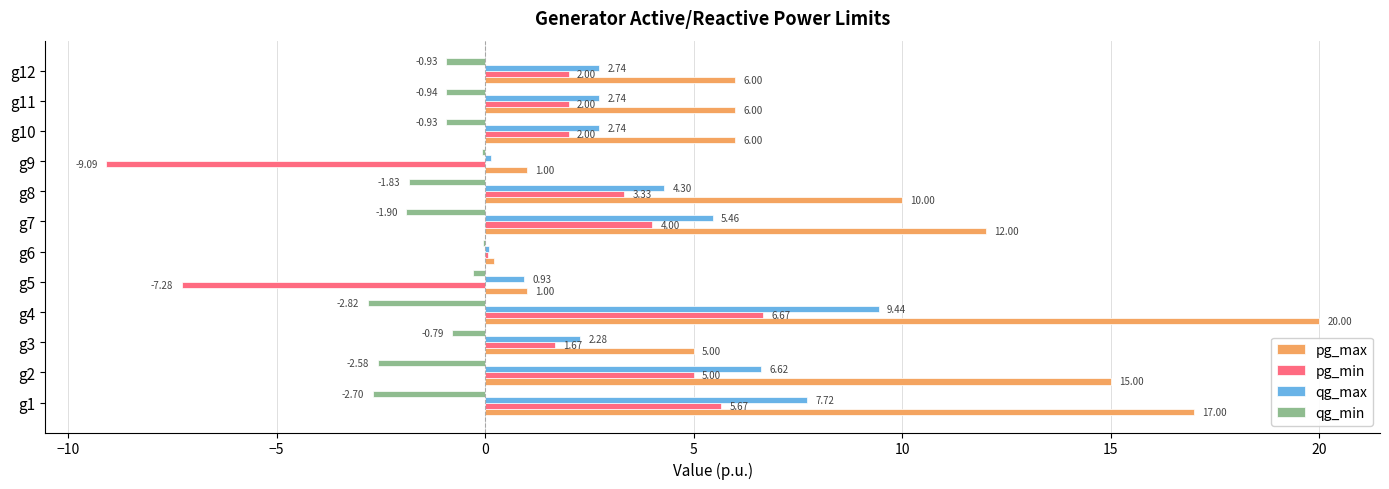

Is the value of qg_min at g5 greater than the value of qg_max at g9?

No